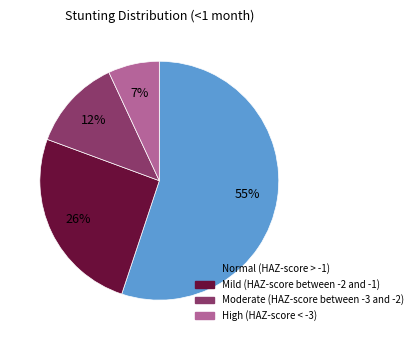

What is the smallest slice in the pie chart?

High (HAZ-score < -3)